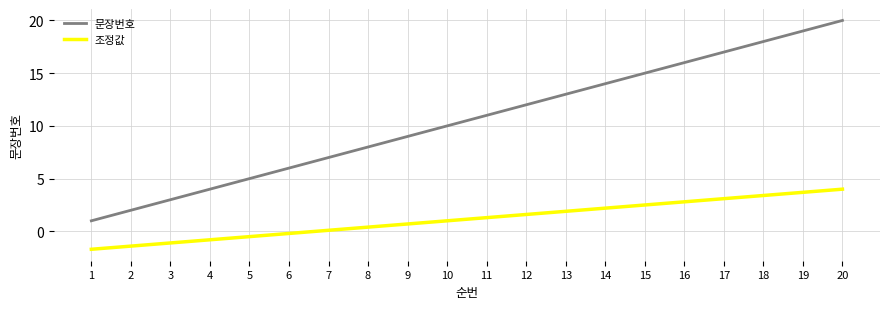

True or false: 조정값 and 문장번호 cross at least once.

False